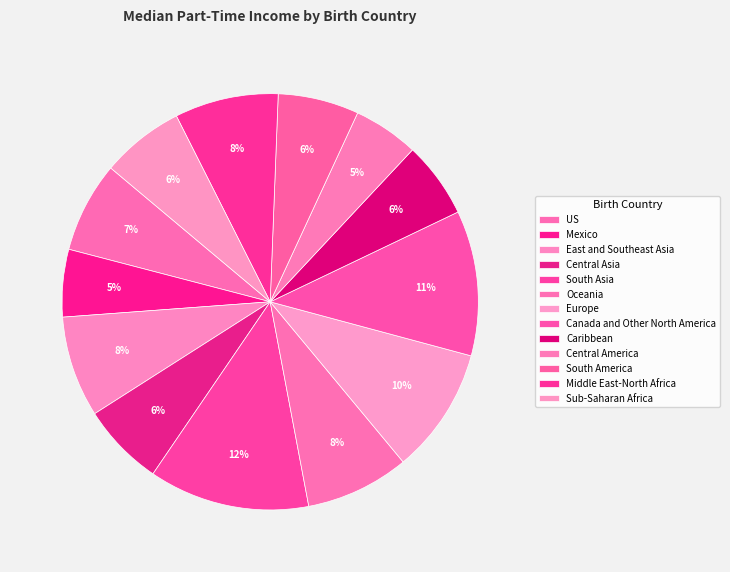

To the nearest percent, what is the difference between the Canada and Other North America and US slice percentages?

4%